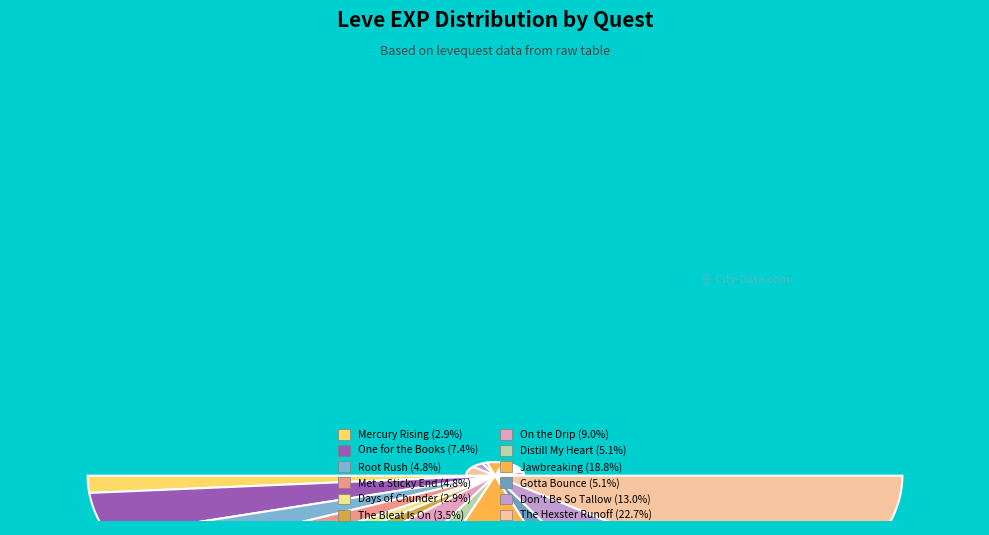

What is the smallest slice in the pie chart?

Mercury Rising (1)